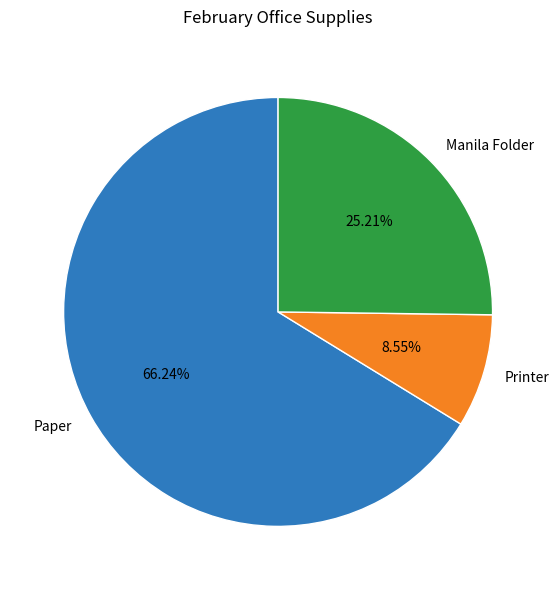

To the nearest percent, what is the average slice percentage?

33%